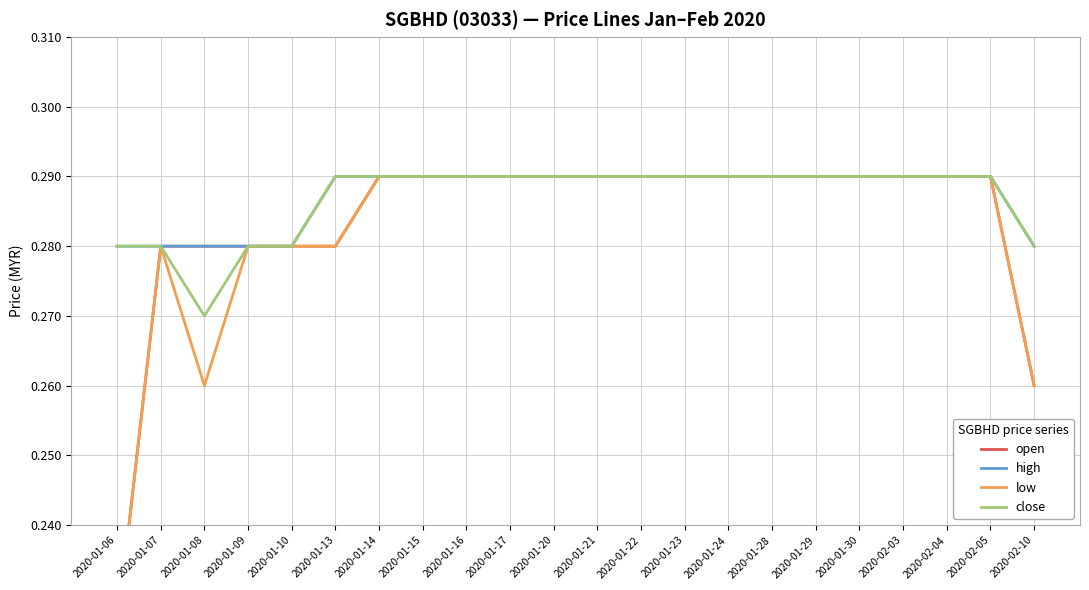

True or false: high has more than 2 interior local peaks.

False